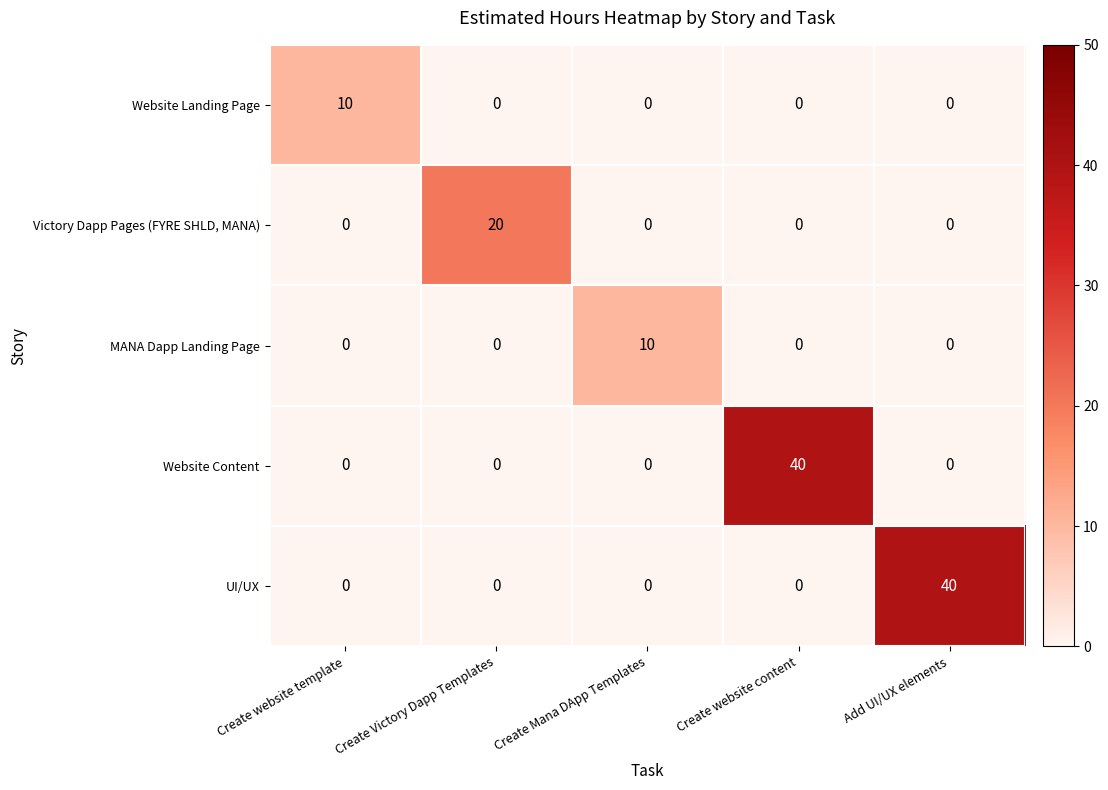

Is the value of MANA Dapp Landing Page at Create website content greater than the value of Victory Dapp Pages (FYRE SHLD, MANA) at Create Victory Dapp Templates?

No